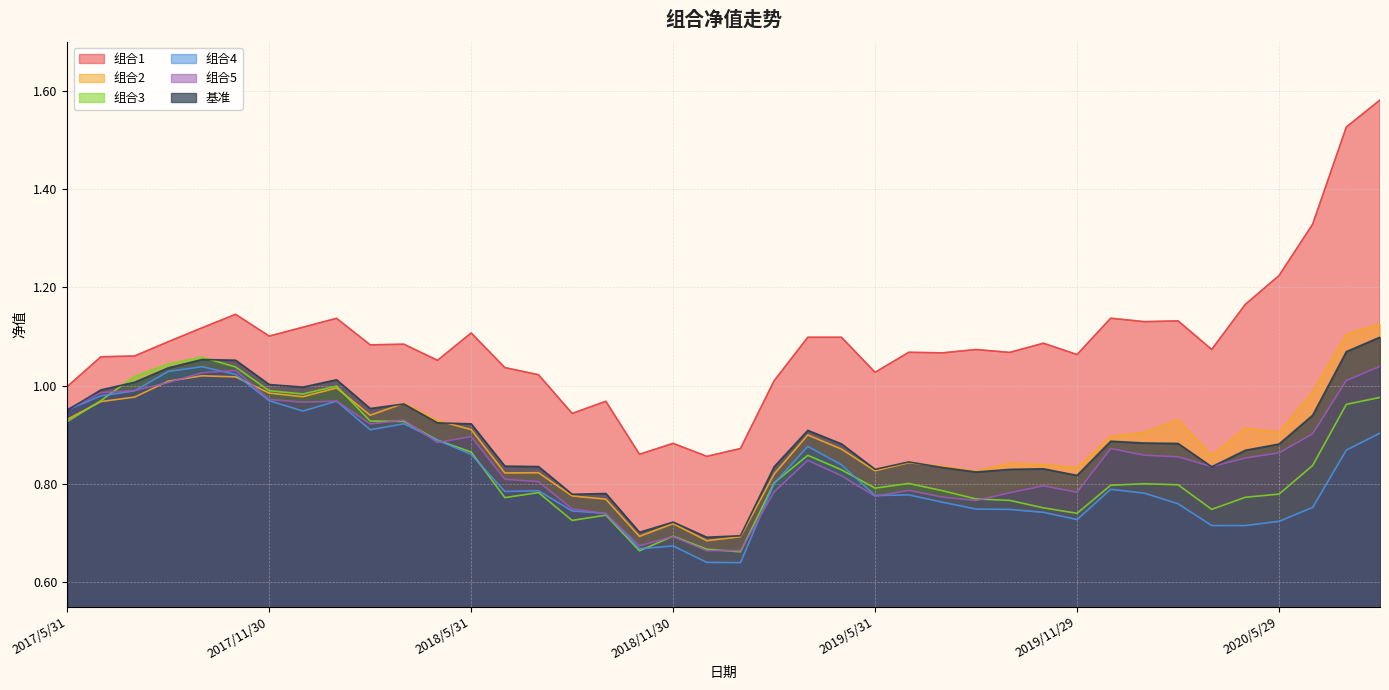

What is the sum of the 组合1 values at 2018/1/29 and 2018/7/31?

2.2